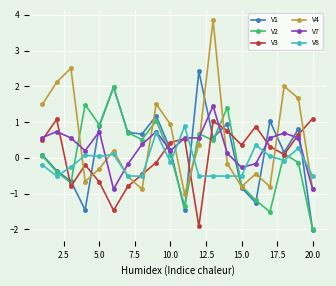

How many negative values does the V1 series have?

7